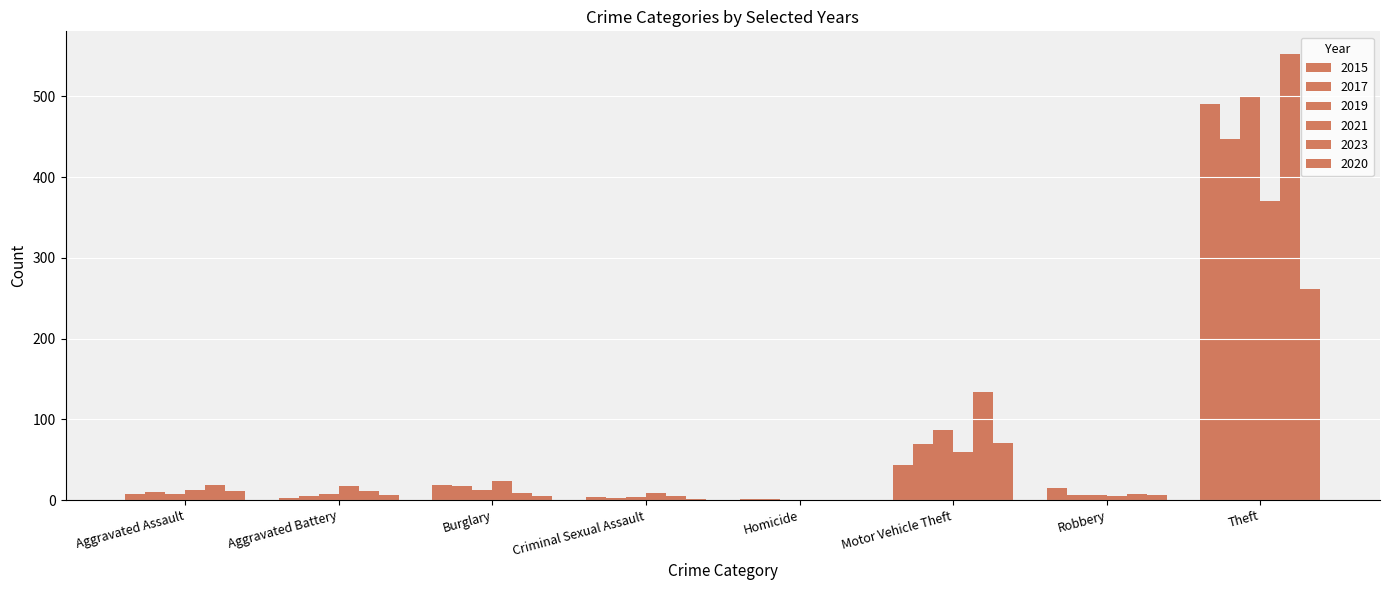

Where is 2020 nearest to the value 130?

Motor Vehicle Theft